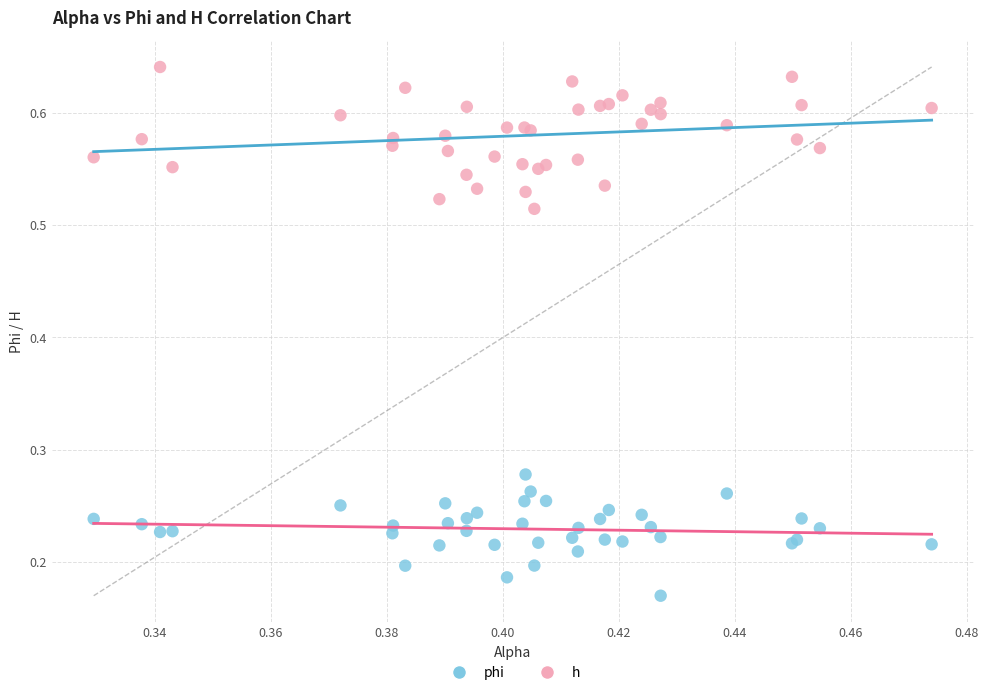

Which series contains the lowest Y value?

phi